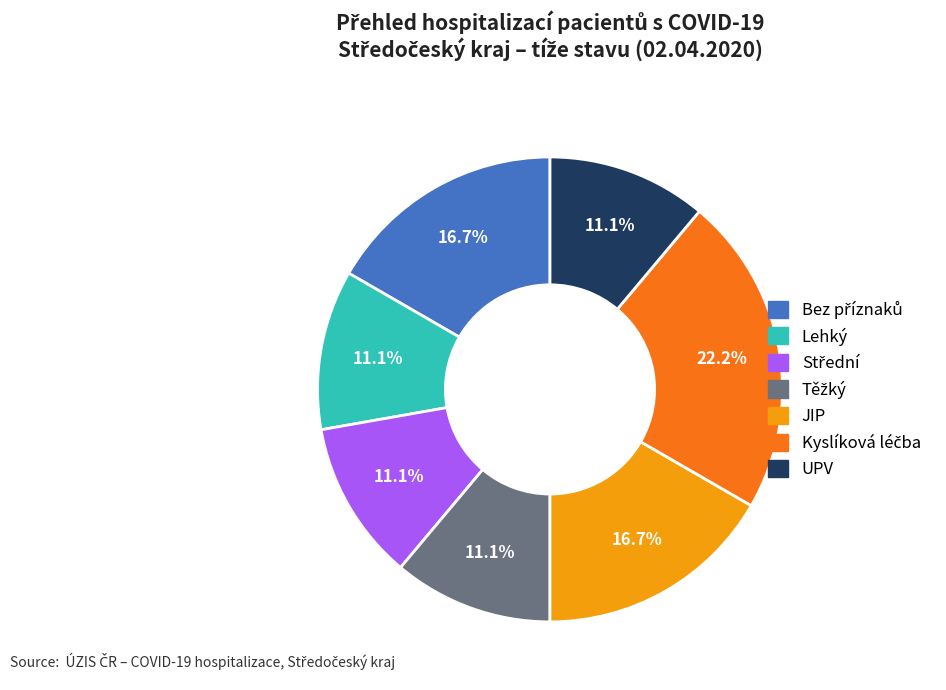

Is there a majority slice in this chart?

No